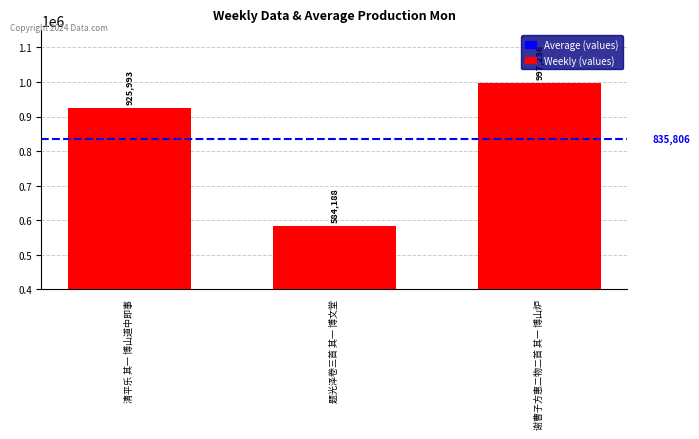

True or false: the data shows 282047 at 清平乐 其一 博山道中即事.

False